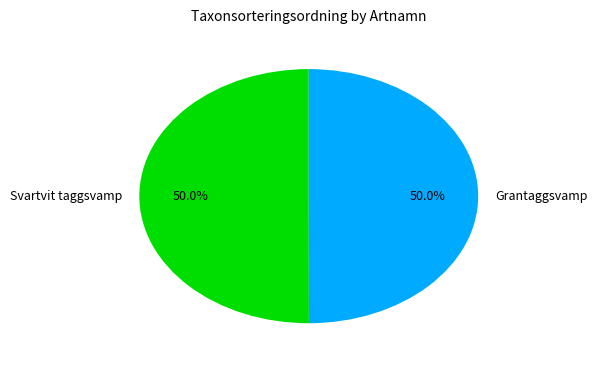

To the nearest percent, what percentage of the pie is Svartvit taggsvamp?

50%